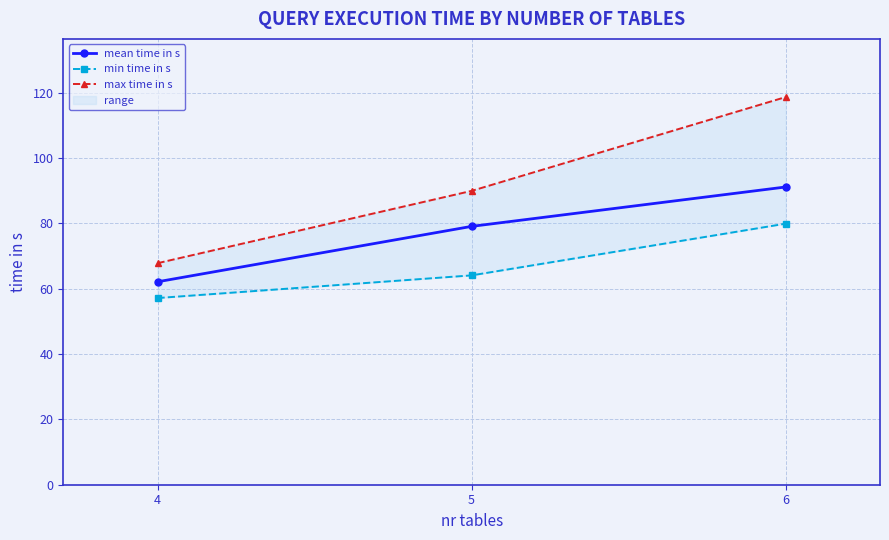

What is the sum of the mean time in s values at 6 and 5?

170.3